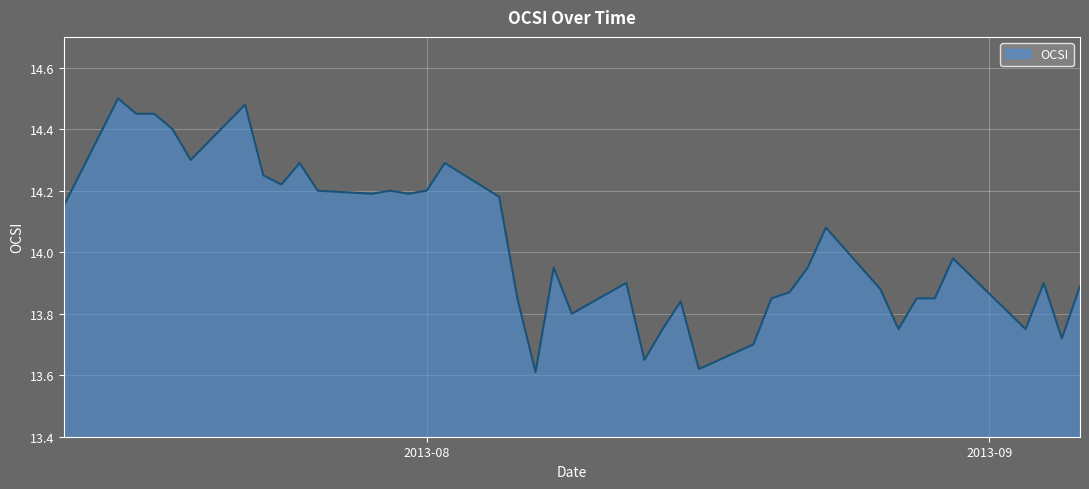

What is the difference between the maximum and minimum values?

0.9